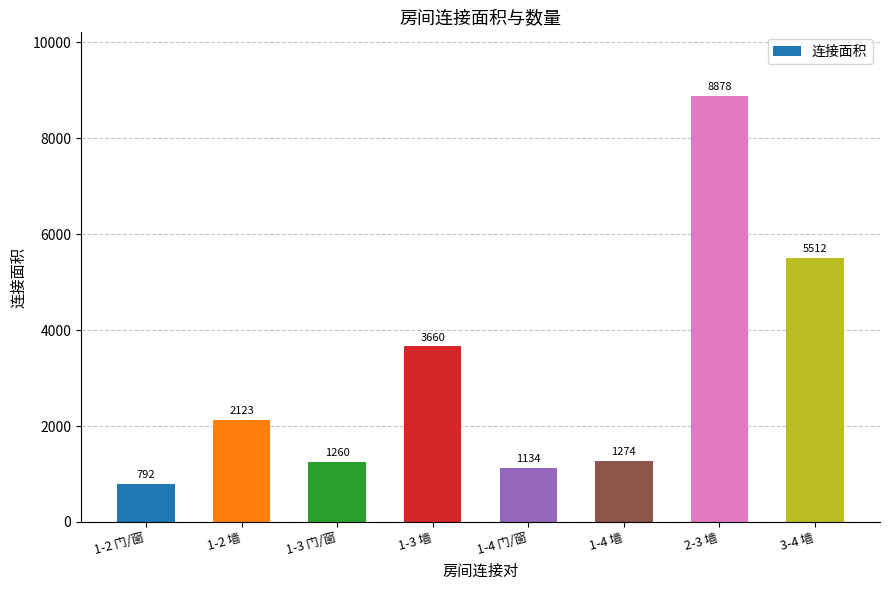

What is the label of the 2nd bar from the right?

2-3 墙